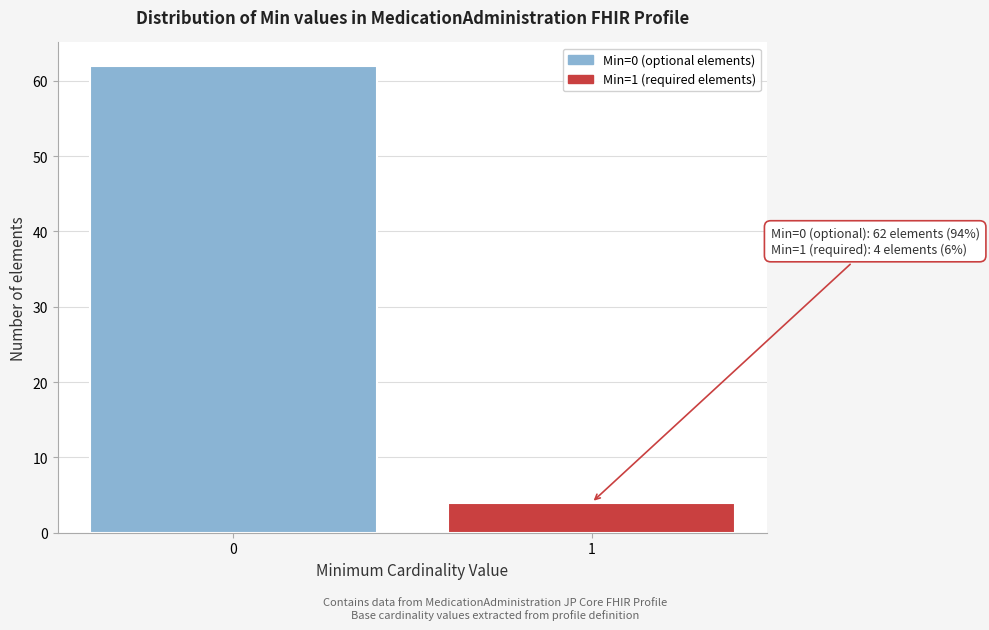

Reading left to right, what are all the values shown in this chart?

62	4